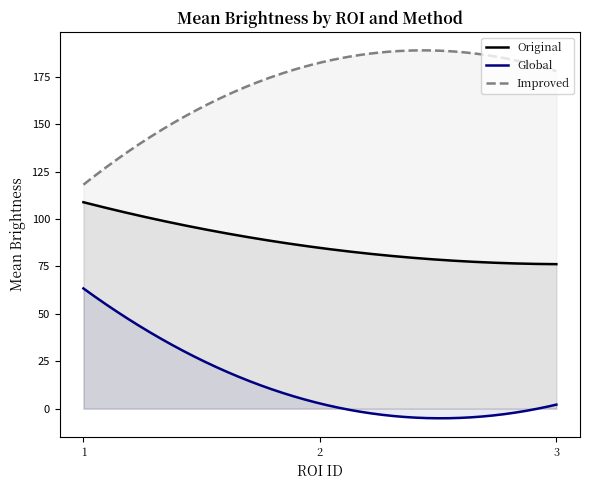

How many series are shown in this chart?

3